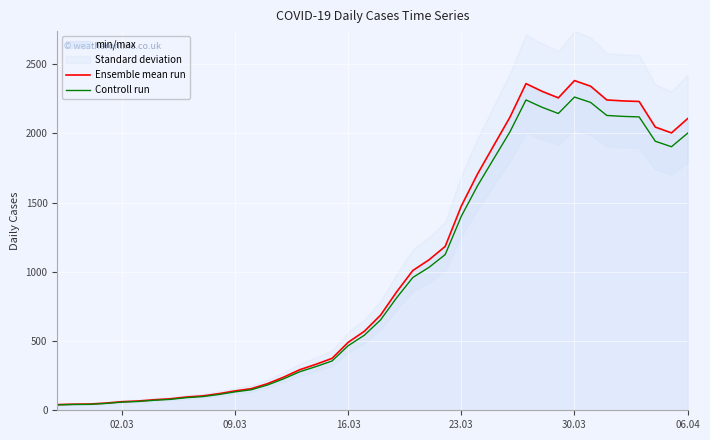

The value of Ensemble mean run at 09.03 is 63.5. True or false?

False